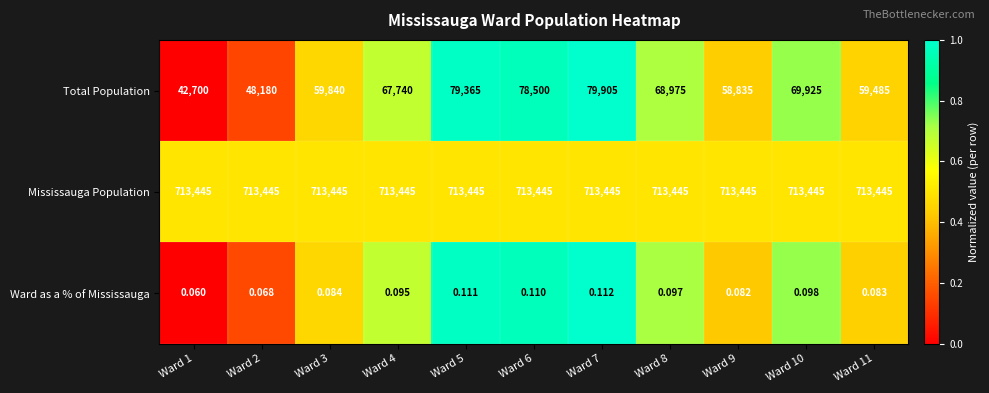

Which series has the largest total across all categories?

Mississauga Population